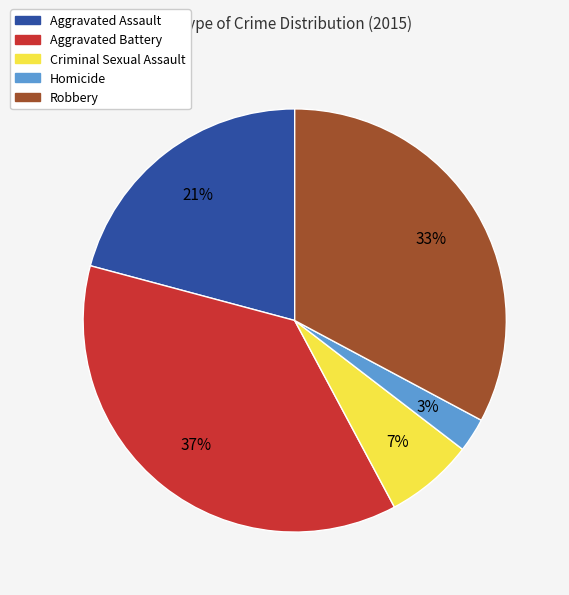

Is it true that Homicide is 3% of the pie?

True